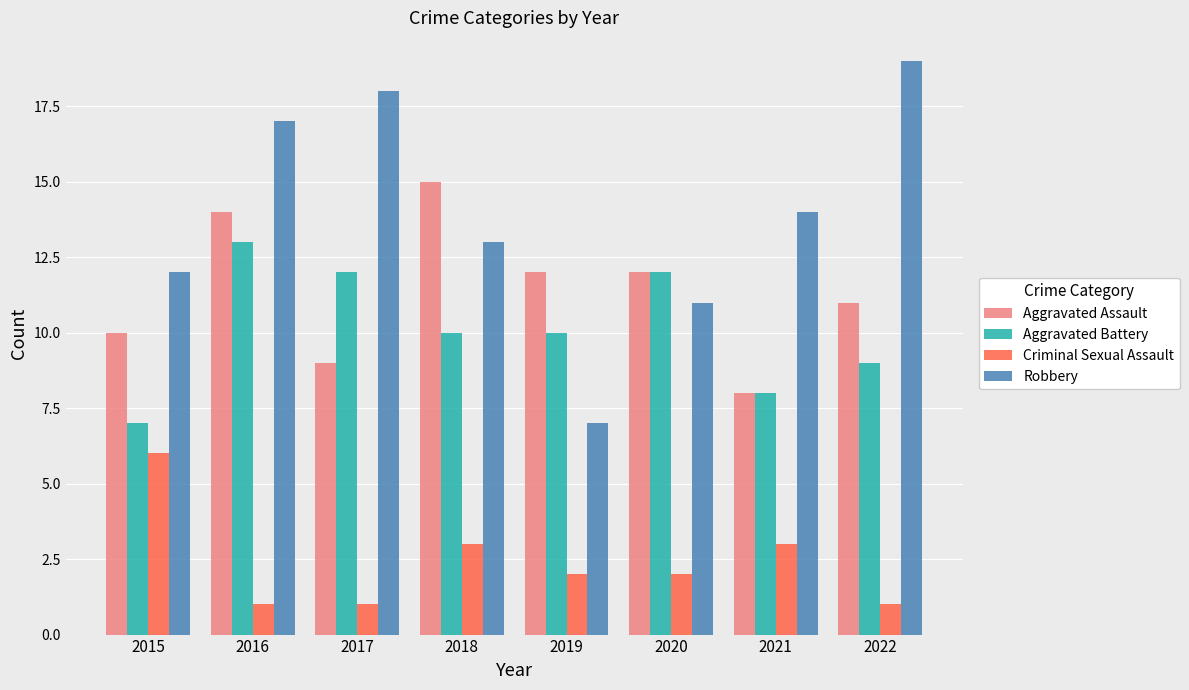

What is the maximum value shown in the chart?

19